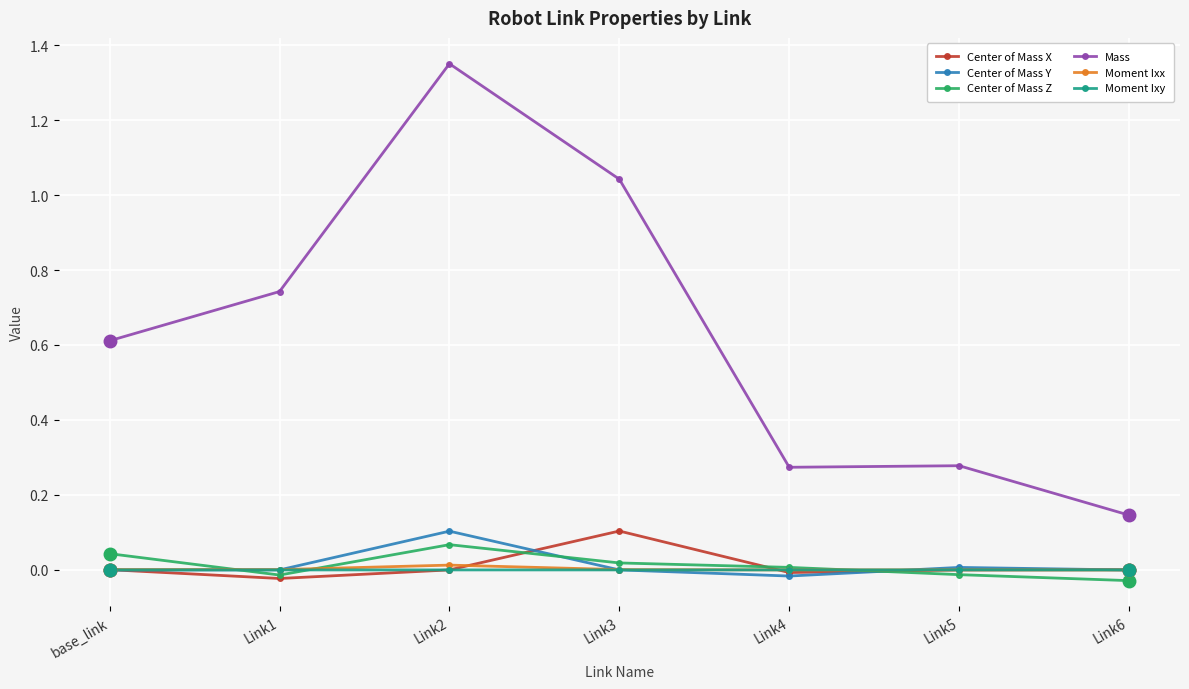

Which category has the highest value in the Center of Mass X series?

Link3